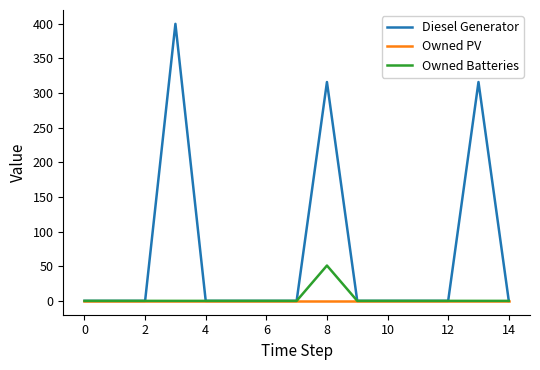

Is this an area chart (filled region under the line)?

No